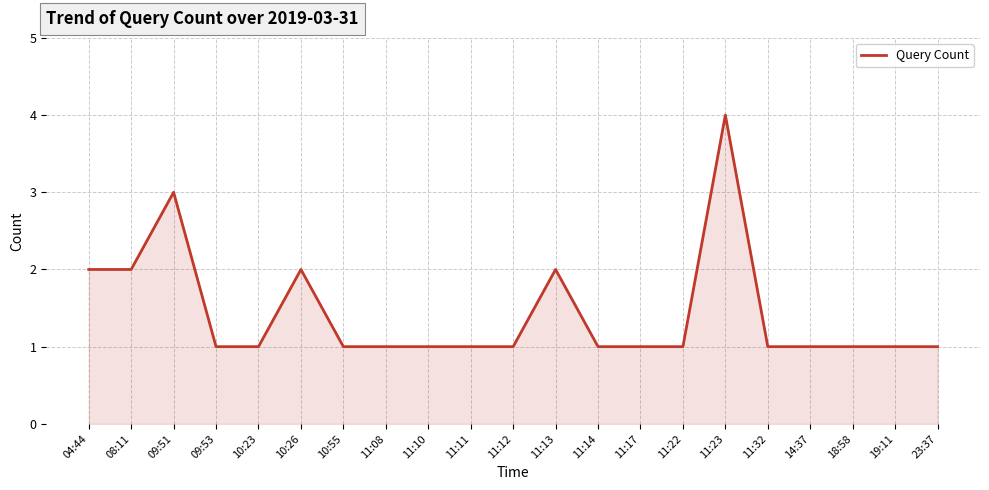

Where is the first local maximum?

09:51